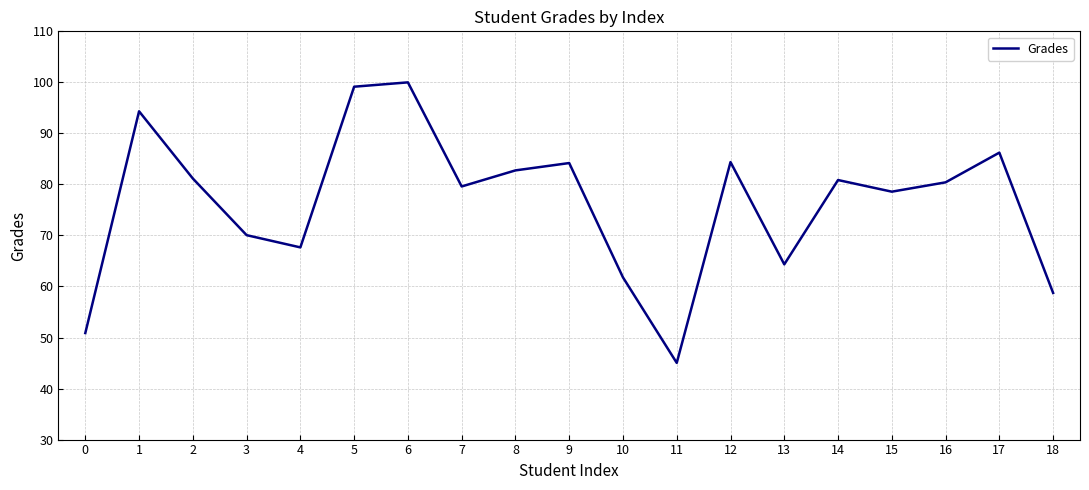

Where is the data nearest to the value 72?

3